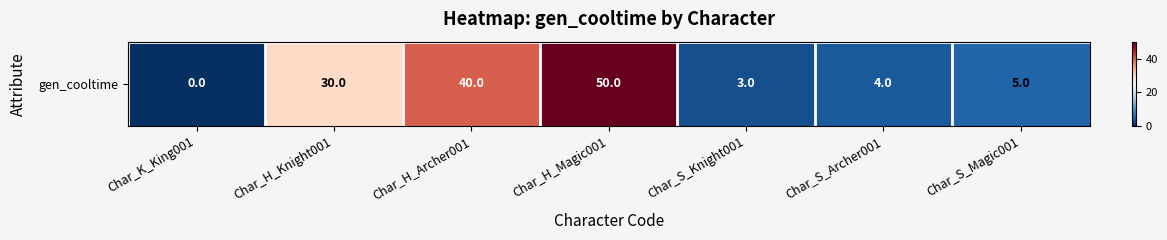

What is the difference between the second highest and second lowest values?

37